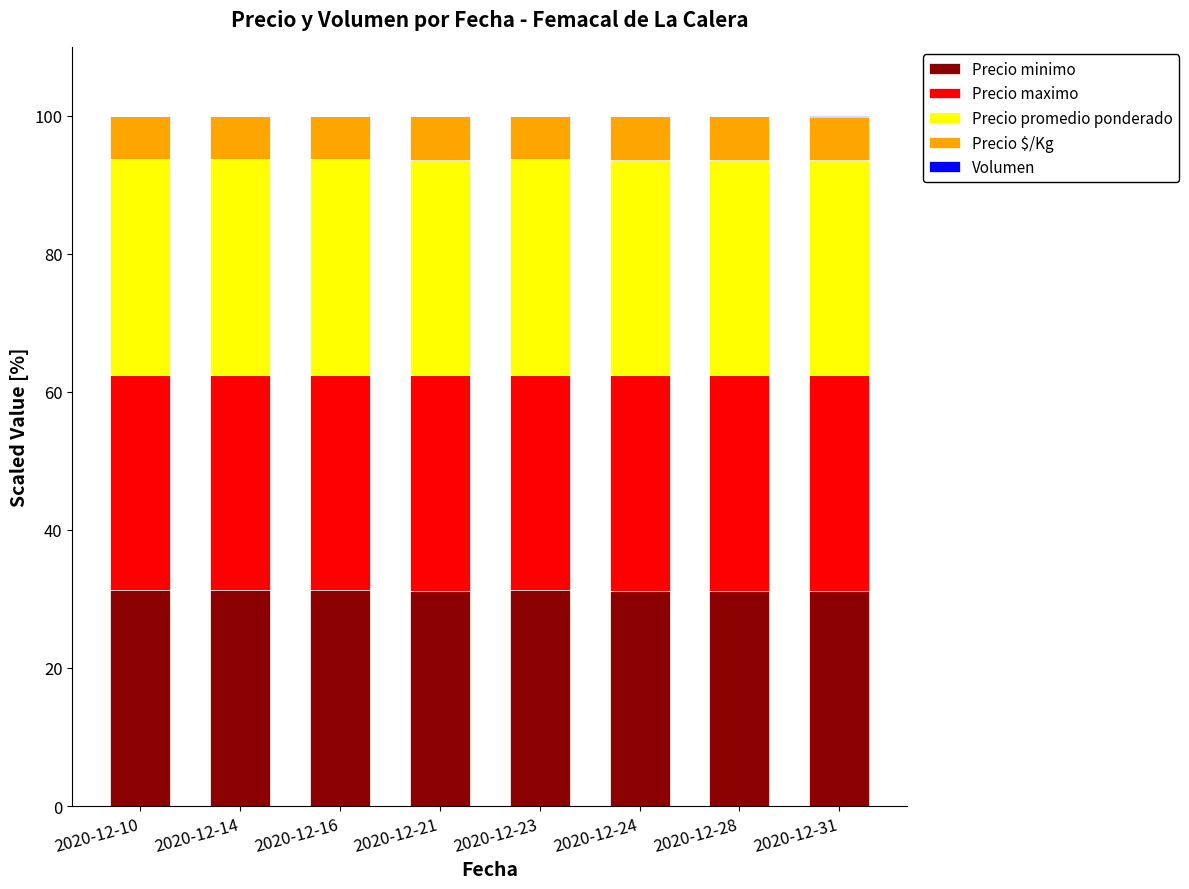

True or false: Precio minimo has a value of 53.2 at 2020-12-21.

False